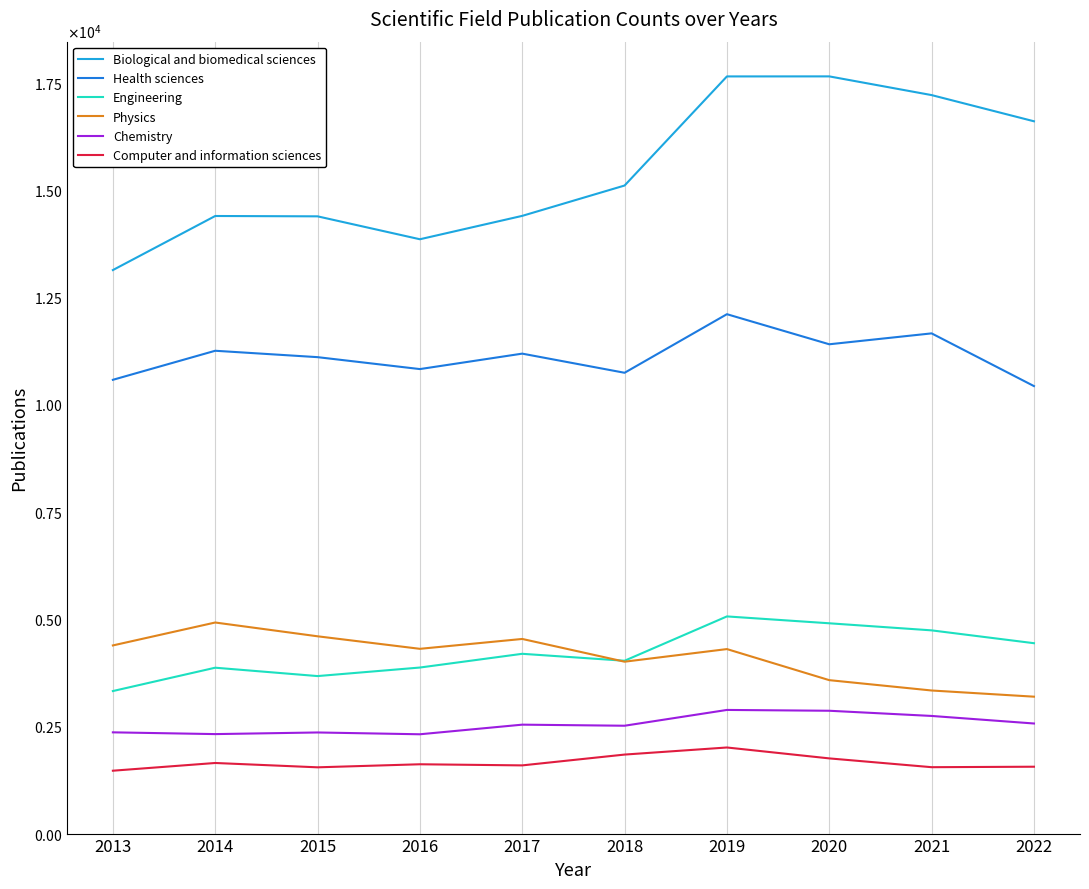

True or false: Physics and Chemistry cross at least once.

False